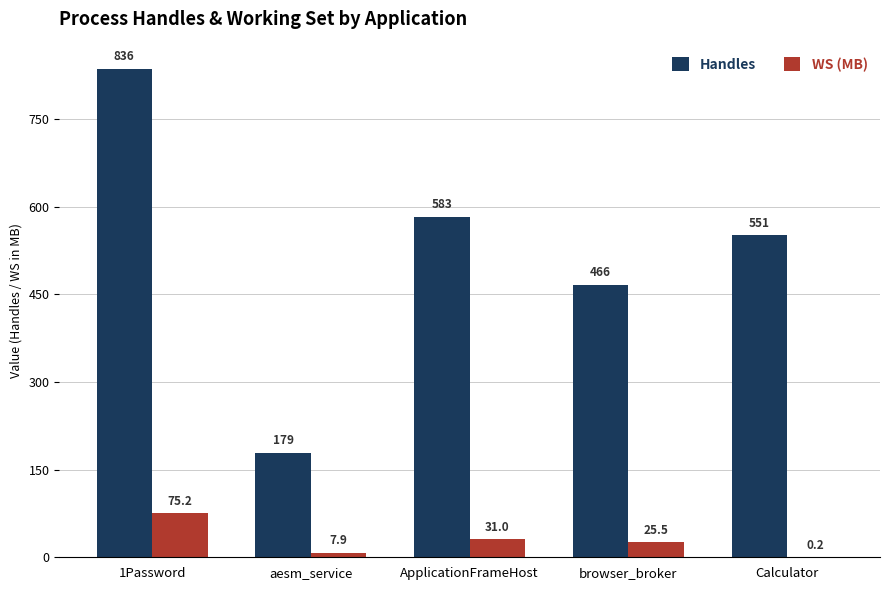

Reading left to right, transcribe all the data shown in this chart.

Handles: 1Password=836.0	aesm_service=179.0	ApplicationFrameHost=583.0	browser_broker=466.0	Calculator=551.0
WS (MB): 1Password=75.2	aesm_service=7.9	ApplicationFrameHost=31.0	browser_broker=25.5	Calculator=0.2